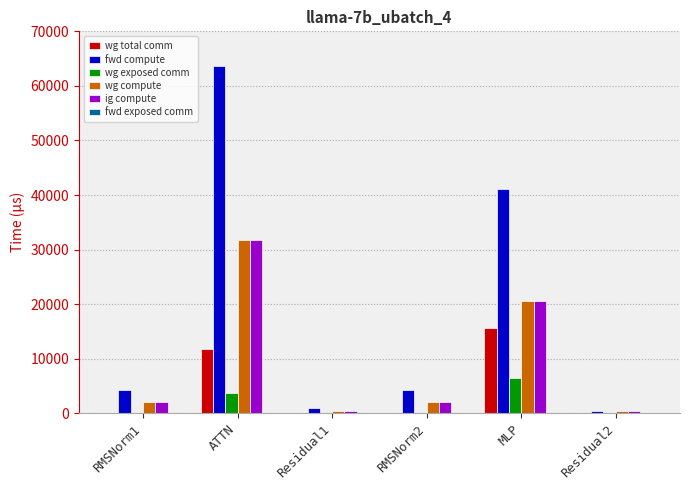

The value of wg exposed comm at MLP is 6540.3. True or false?

True